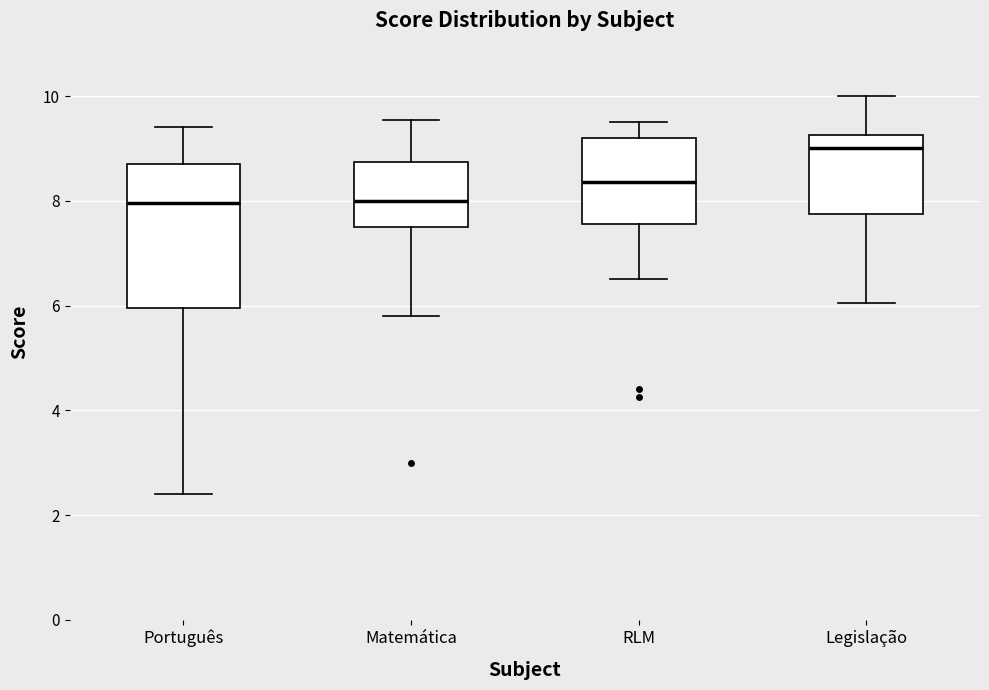

Where does the median line of the box for Matemática sit on the y-axis? The values are not printed on the chart, so give them approximately, as read against the axis.

8.0